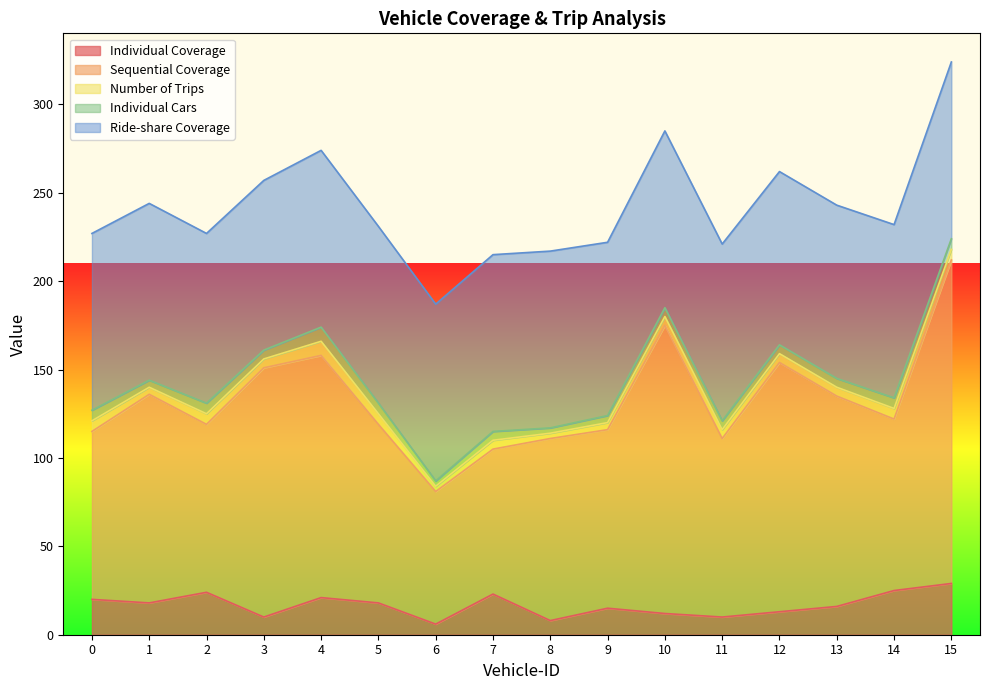

True or false: Ride-share Coverage has a value of 100 at 11.

True